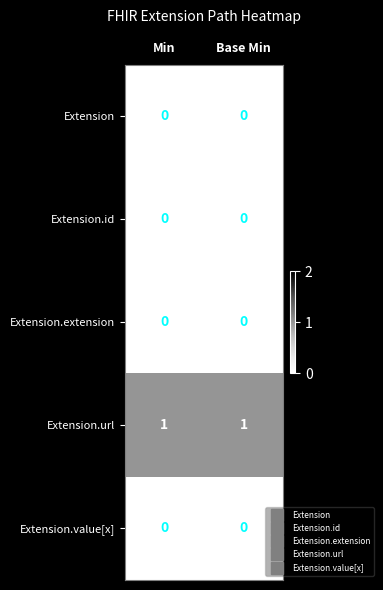

The Extension.extension series shows 0 at Base Min. True or false?

True